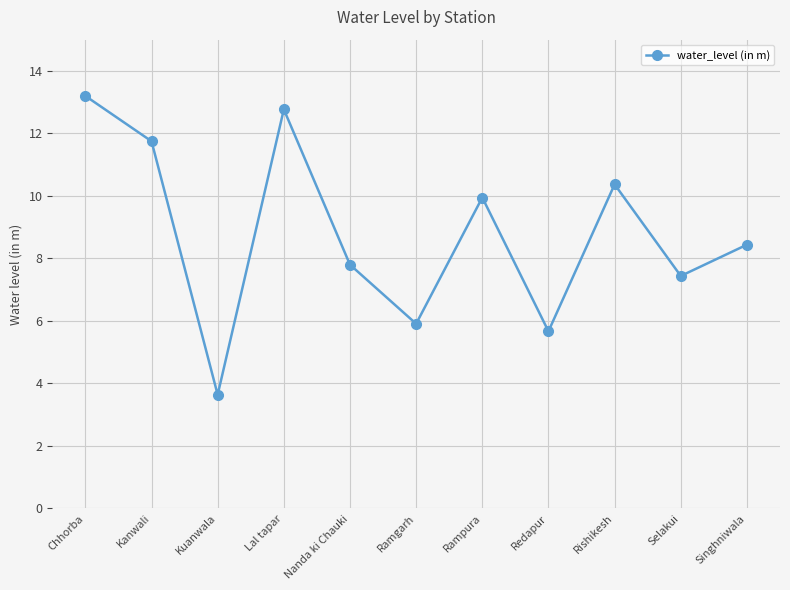

Which has a higher value, Redapur or Nanda ki Chauki?

Nanda ki Chauki